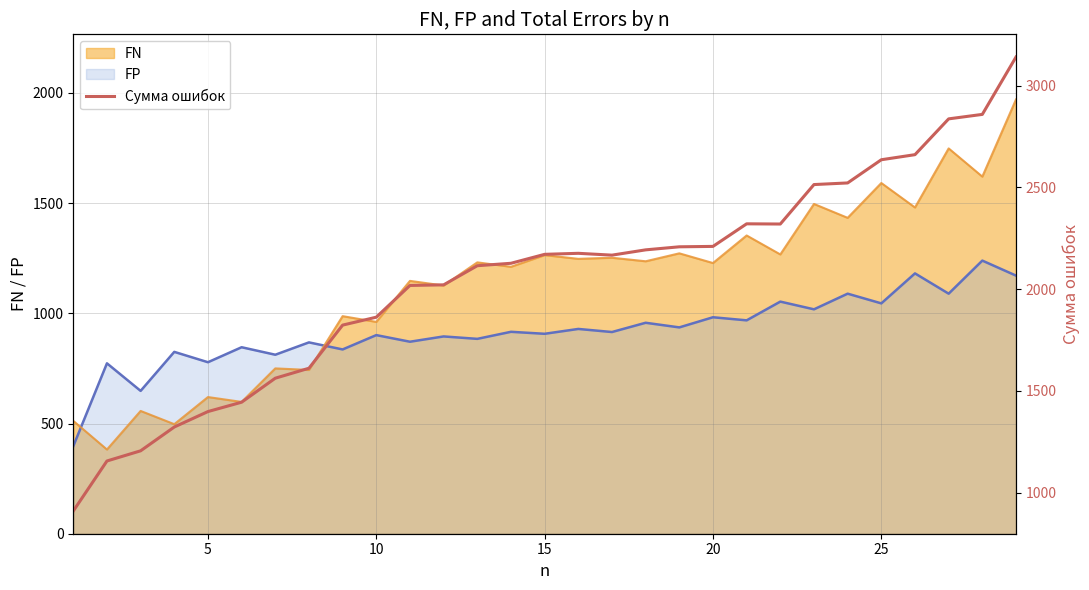

What is the maximum value for FP?

1239